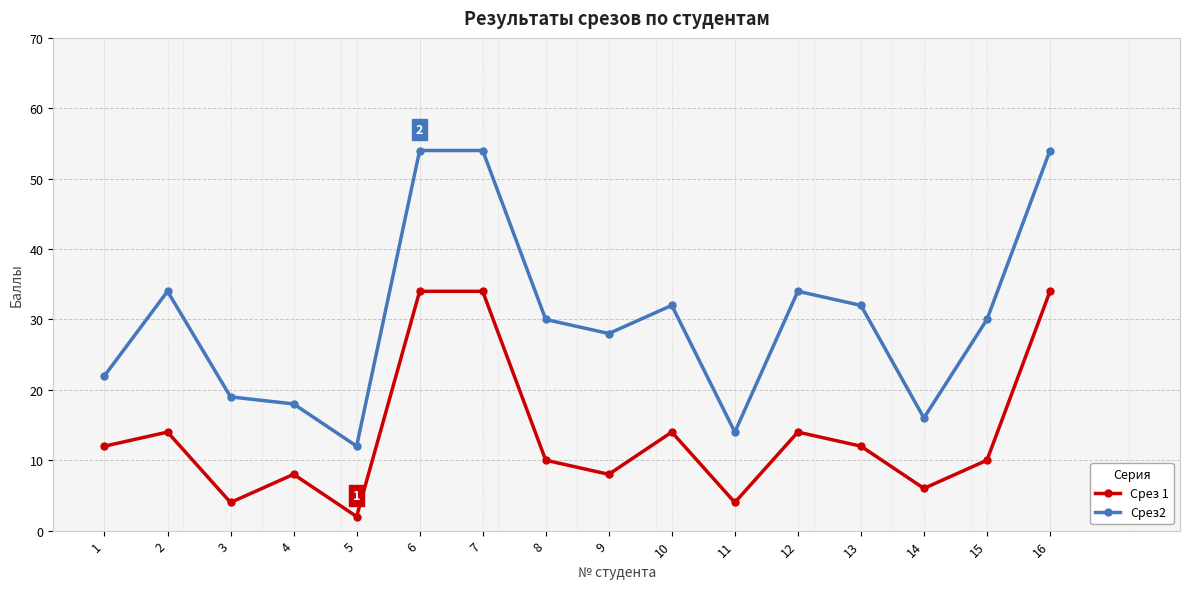

What value does the Срез 1 series have at 16, to the nearest 10?

30